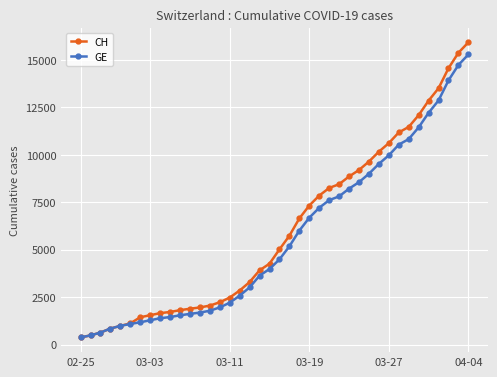

Which series has the largest total across all categories?

CH